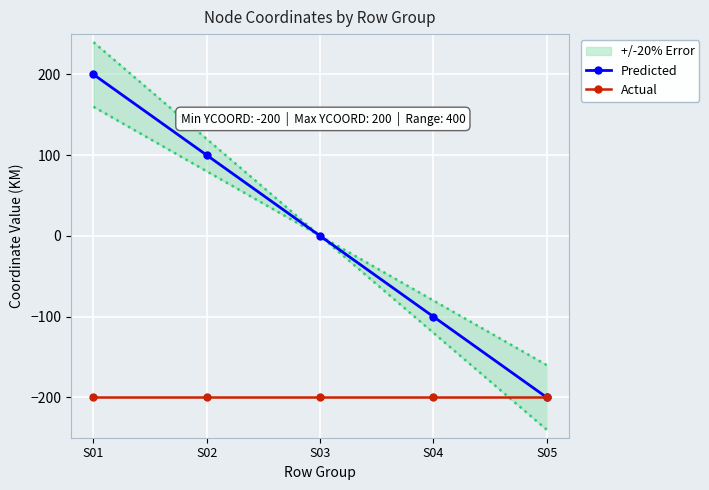

List the series in order of their peak value, lowest first.

Actual, Predicted